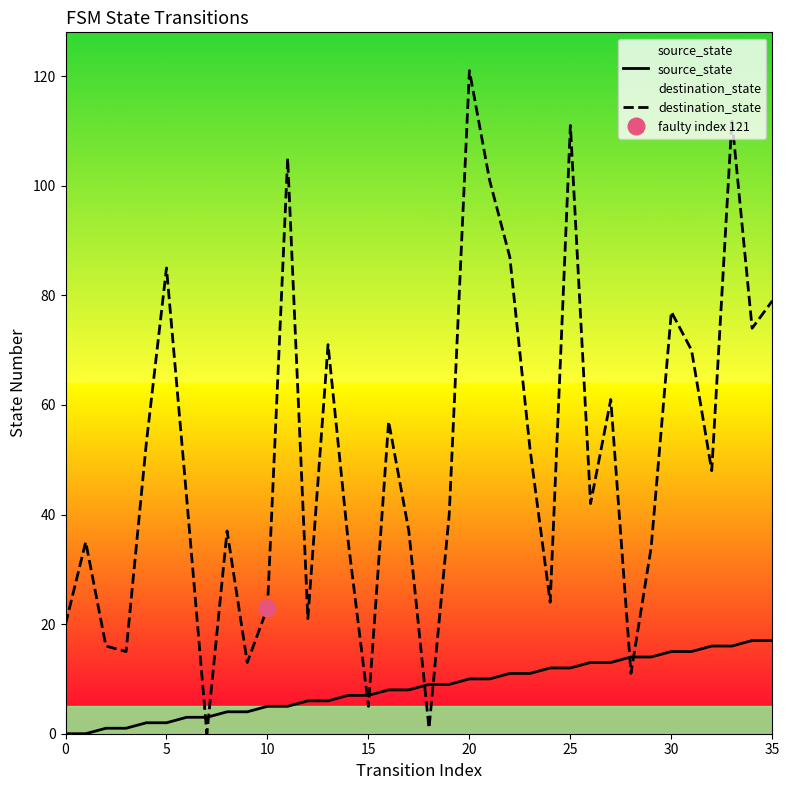

True or false: destination_state and source_state intersect in this chart.

True